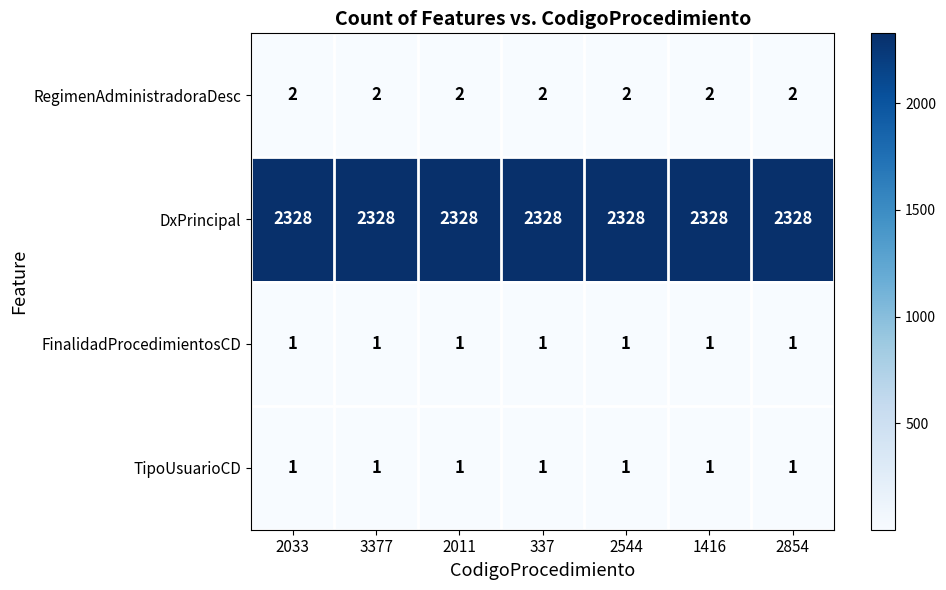

The RegimenAdministradoraDesc series shows 0 at 1416. True or false?

False